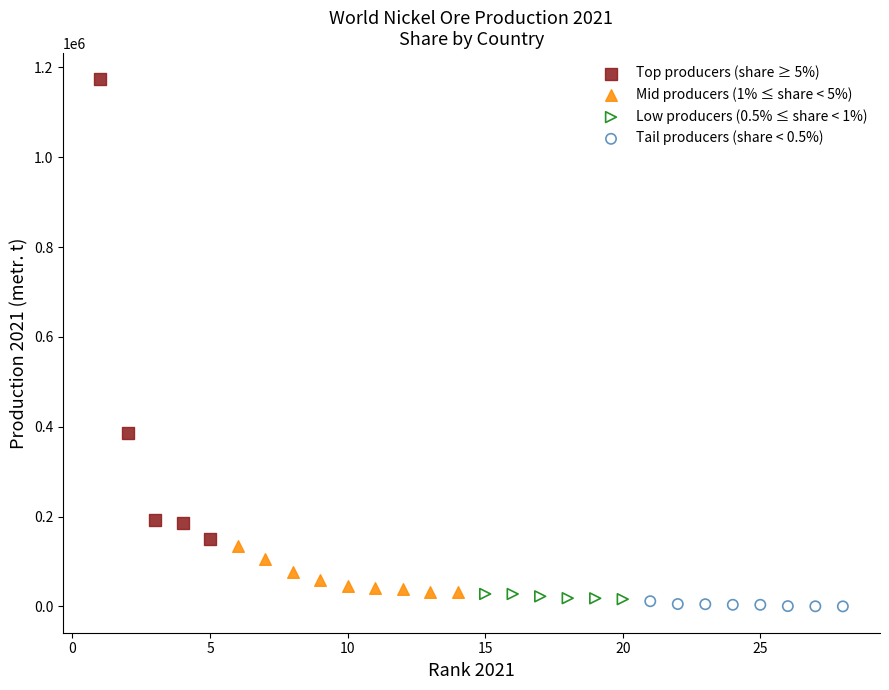

Which series has the largest Y range (max minus min)?

Top producers (share ≥ 5%)